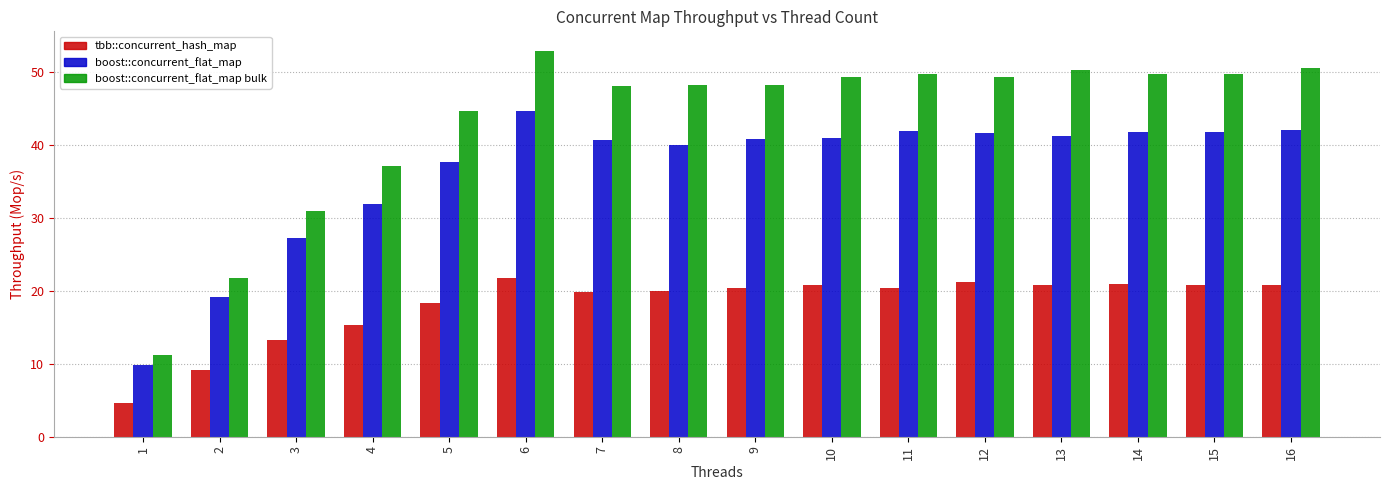

What is the sum of the tbb::concurrent_hash_map values at 2 and 3?

22.4